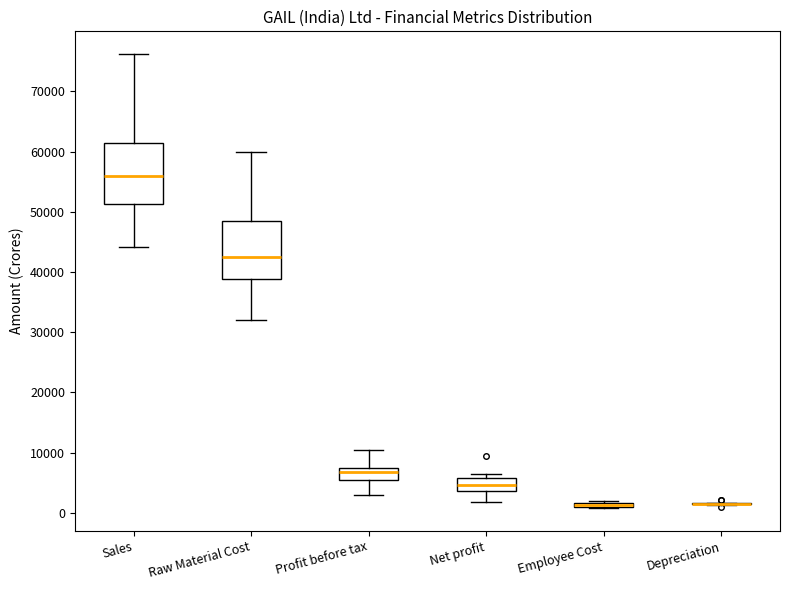

Where does the lower whisker of the box for Net profit end on the y-axis? The values are not printed on the chart, so give them approximately, as read against the axis.

2000